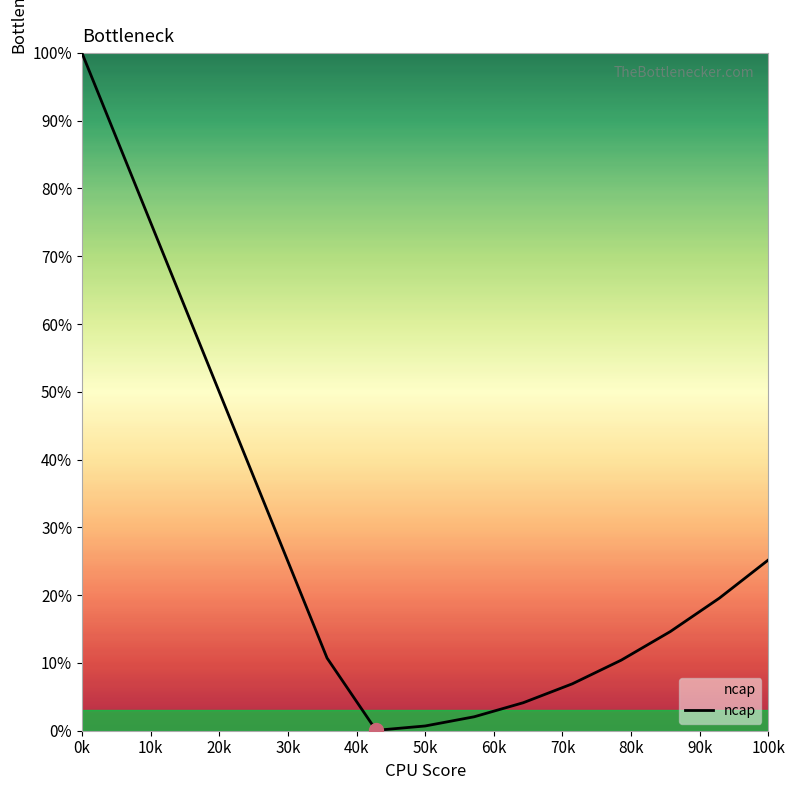

What is the difference between the maximum and minimum values?

99.9